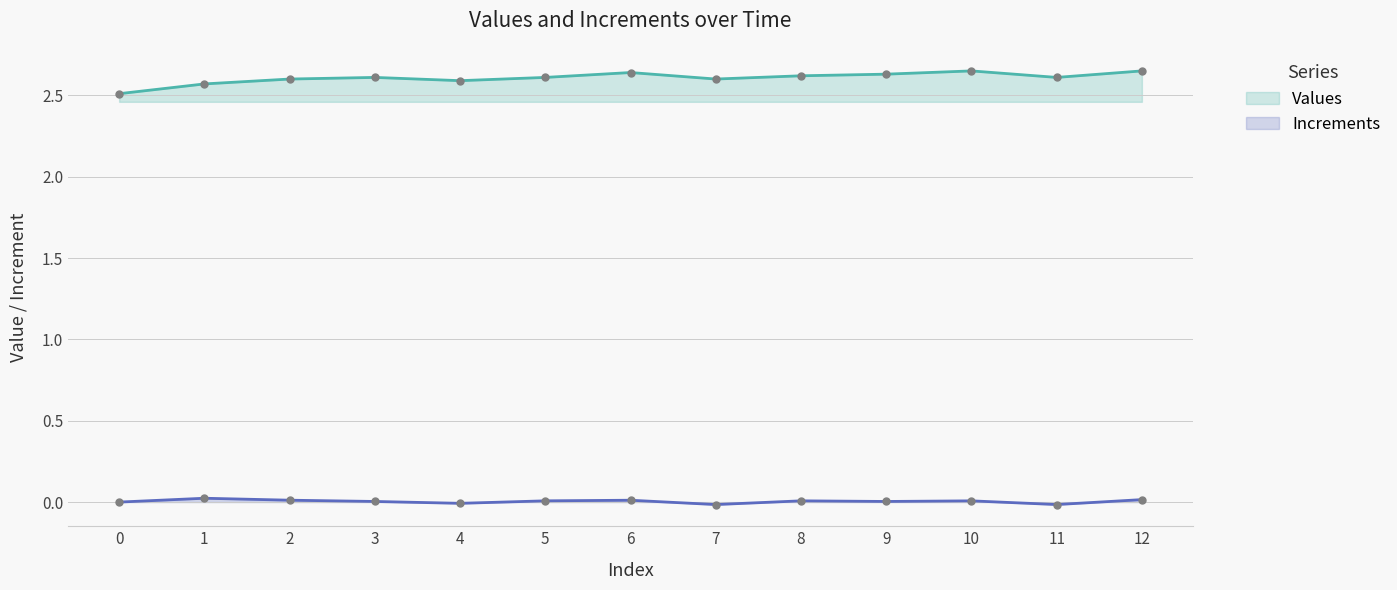

How many series are shown in this chart?

2